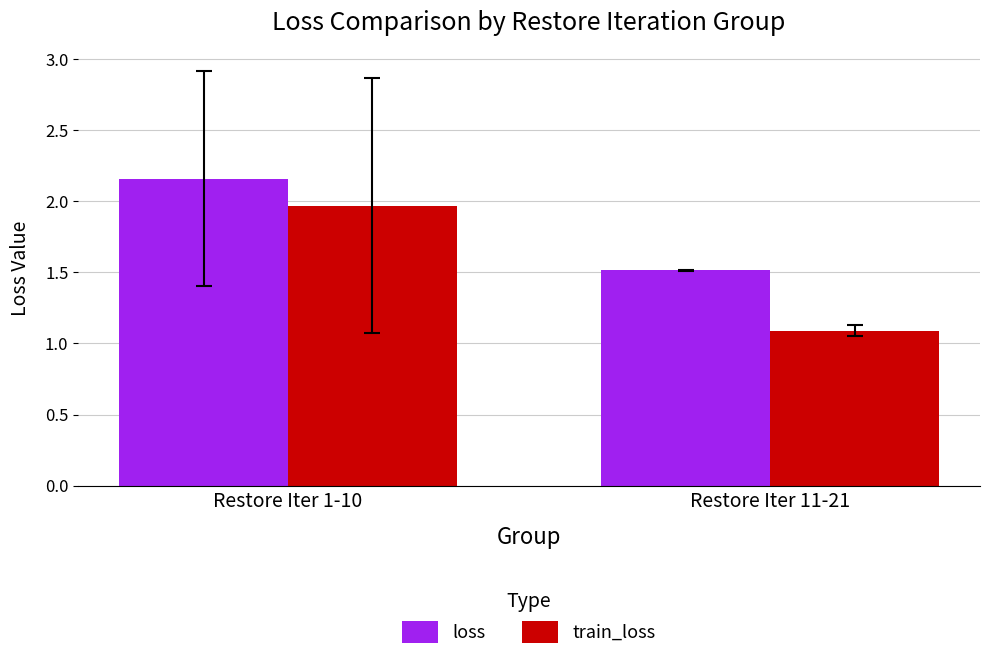

Where is loss nearest to the value 1?

Restore Iter 11-21